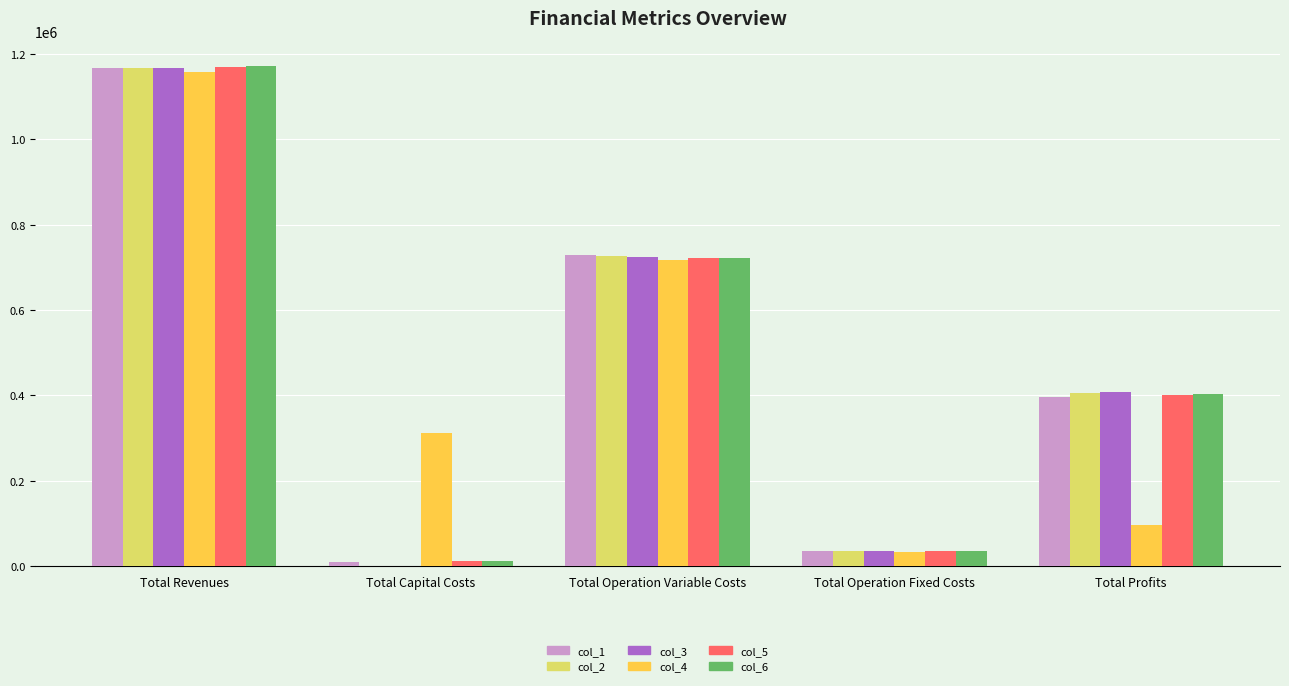

What are all the series names shown in the legend?

col_1, col_2, col_3, col_4, col_5, col_6